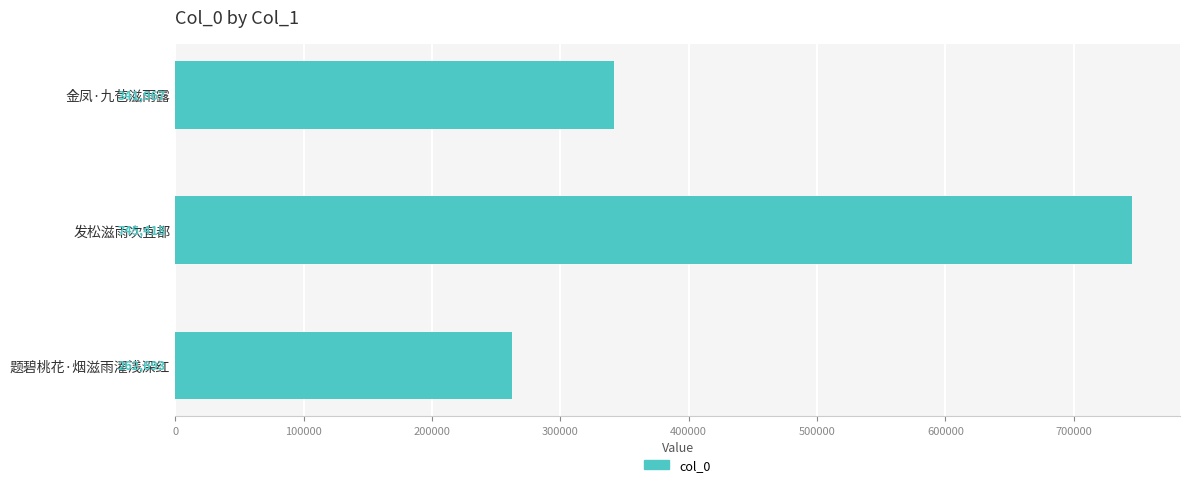

What is the difference between the maximum and minimum values?

482725